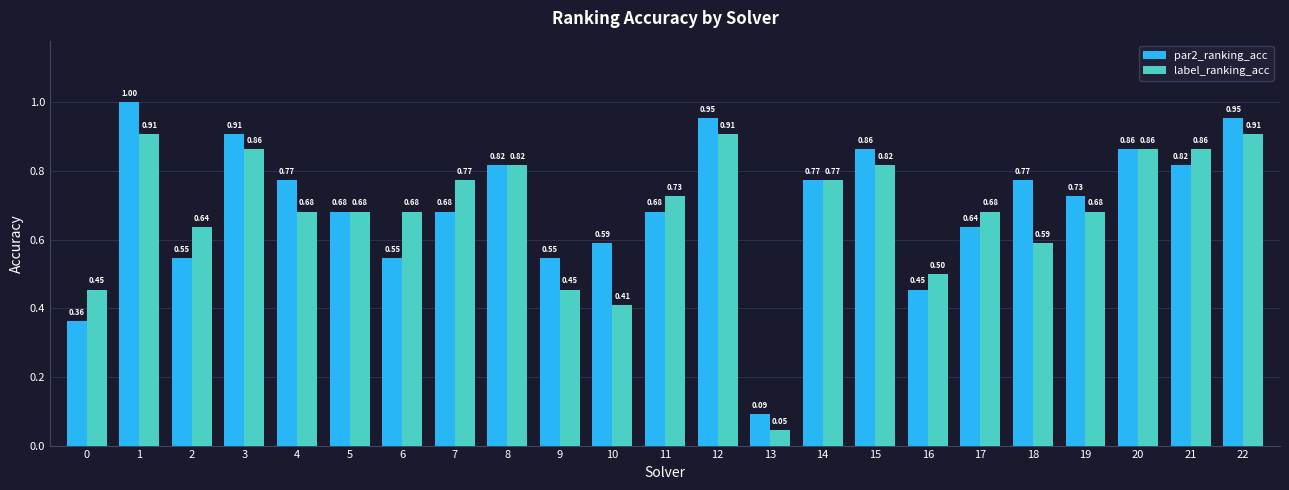

What is the sum of all par2_ranking_acc values?

16.0